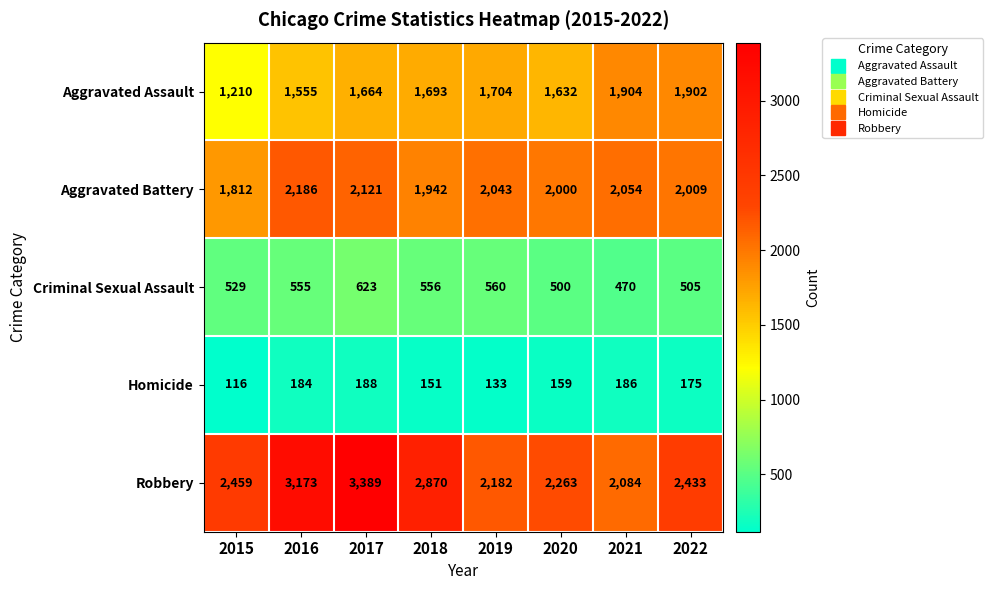

Where is Aggravated Assault nearest to the value 1557?

2016